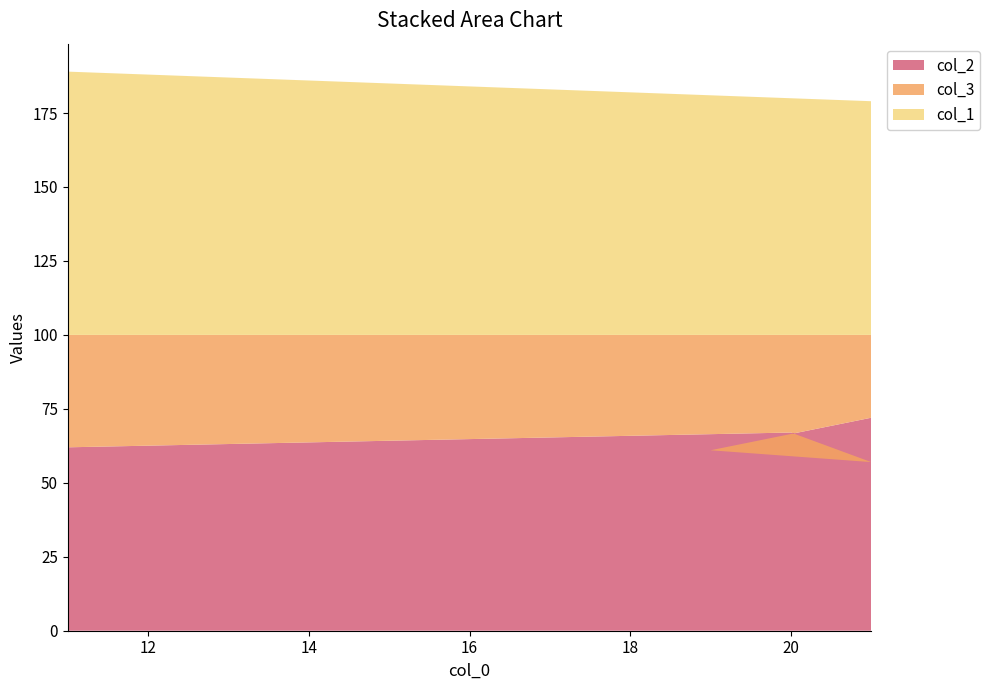

Reading right to left, list all the values displayed in this chart.

col_2: 72	61	57	67	62
col_3: 28	39	43	33	38
col_1: 79	81	79	80	89